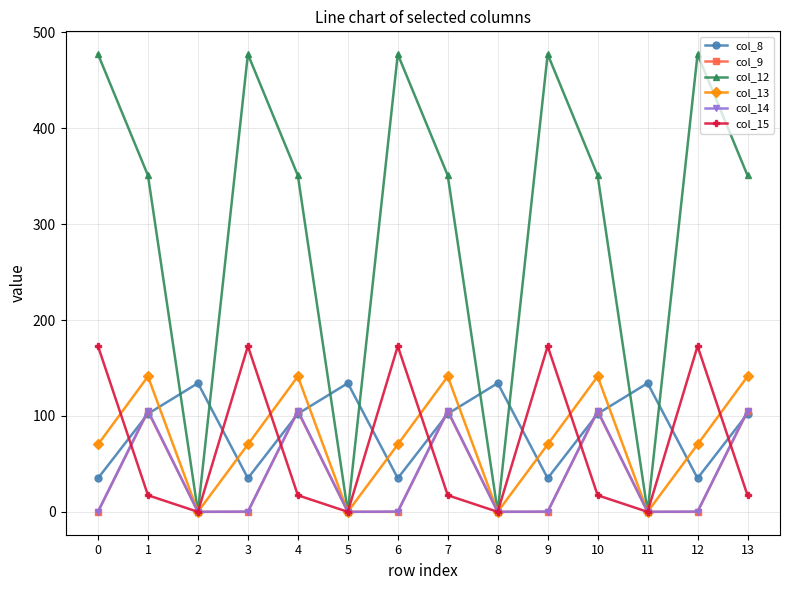

What is the difference between the col_12 values at 7 and 2?

350.8